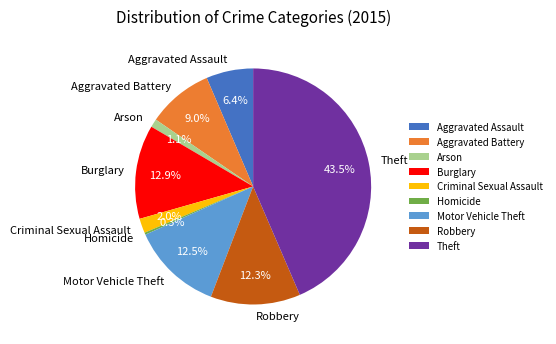

To the nearest percent, what percentage of the pie is Aggravated Battery?

9%